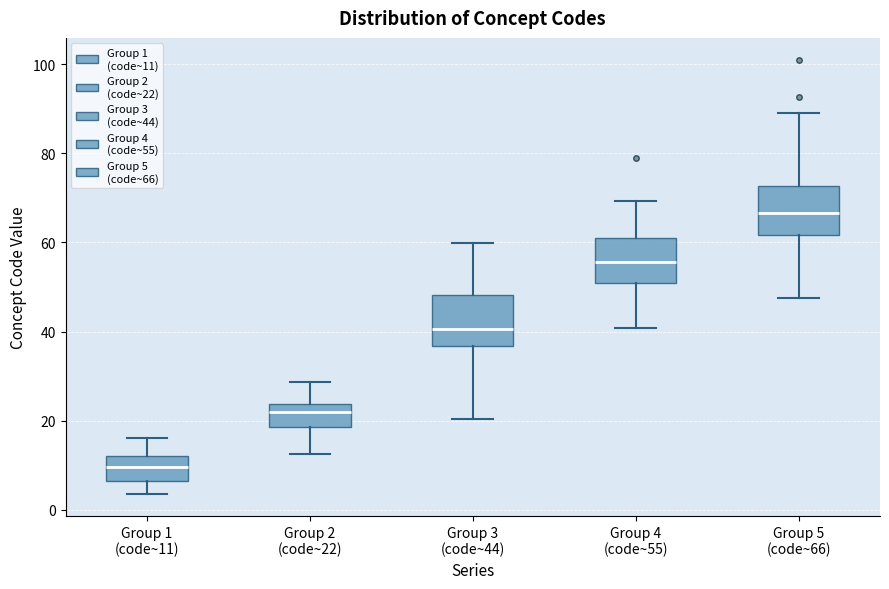

Which box has the highest median line?

Group 5 (code~66)